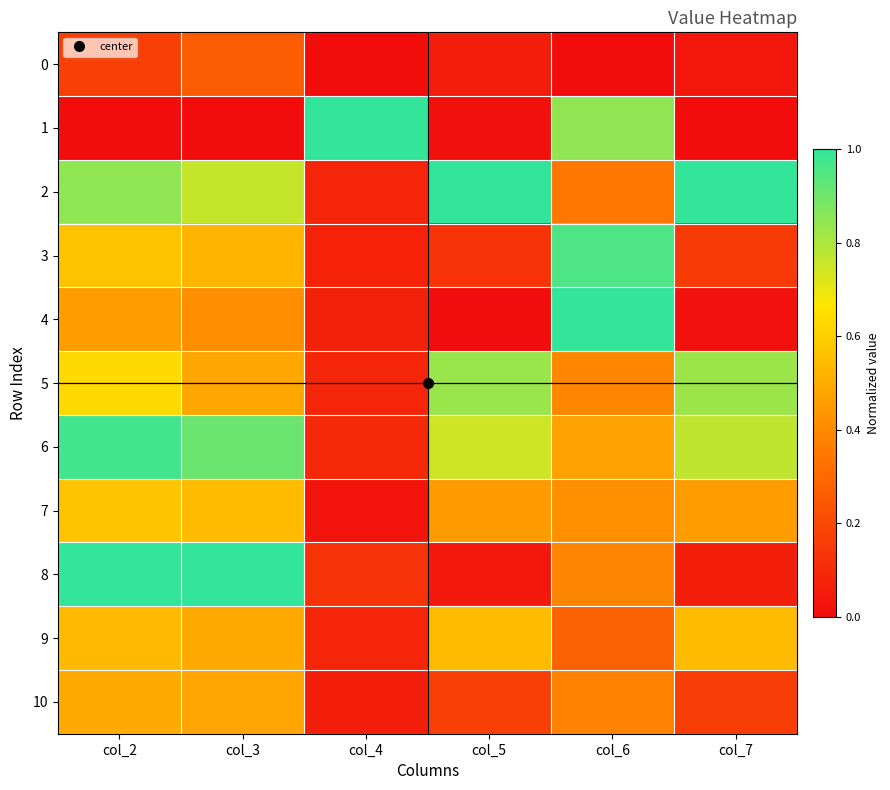

Which series has the widest spread of values?

1